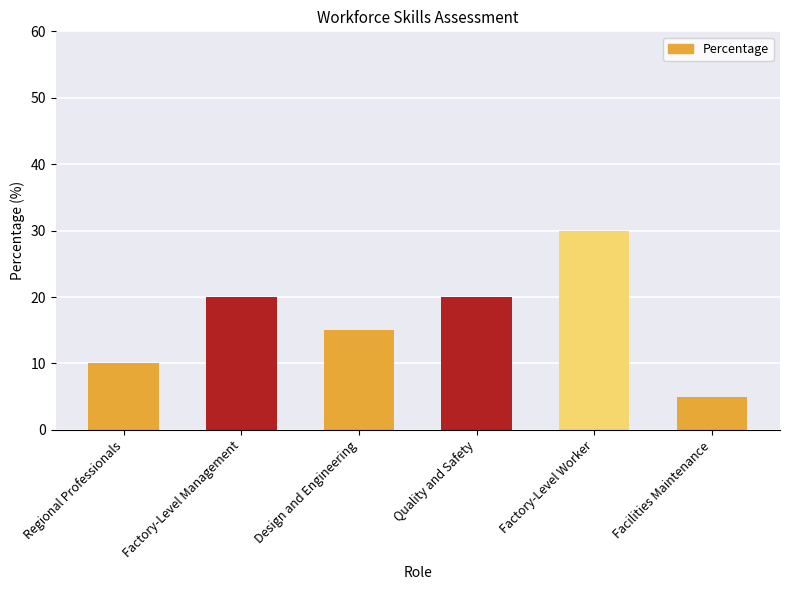

How many values are between 10 and 20?

4